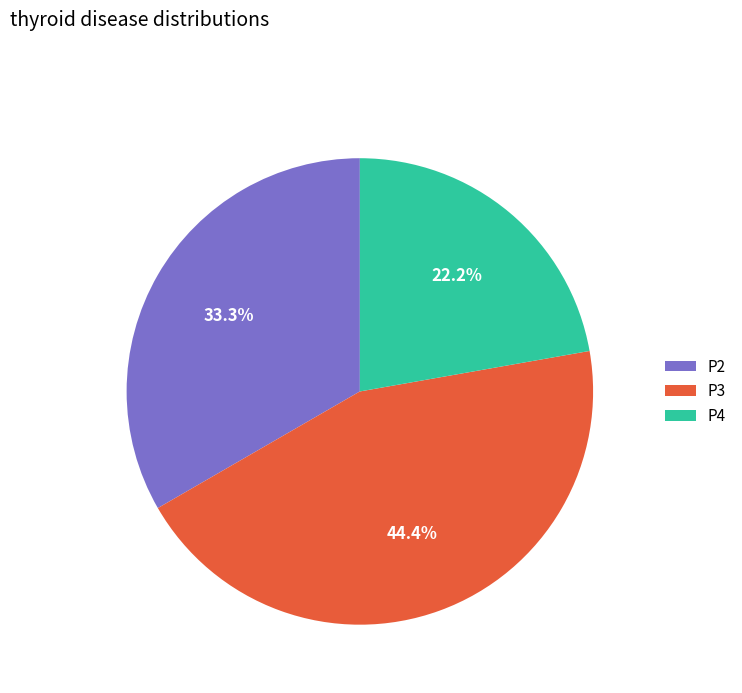

True or false: P4 accounts for 17% of the total.

False